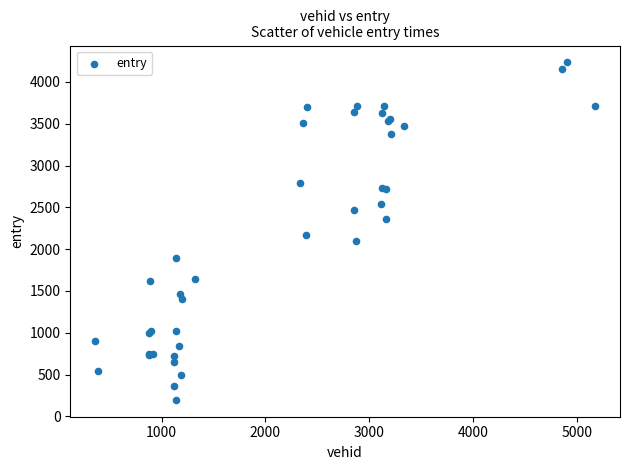

What Y value in the scatter plot is closest to 2215?

2168.6